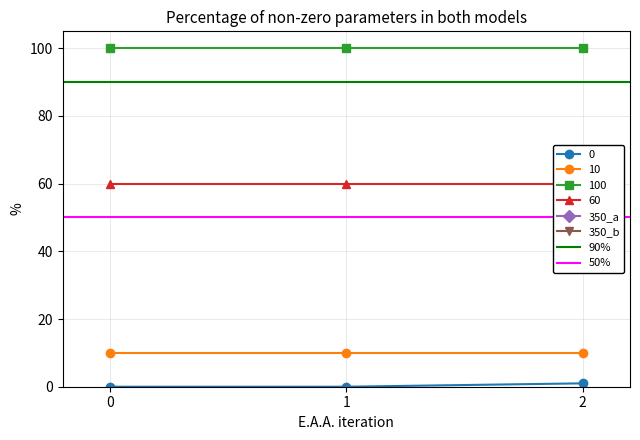

What is the sum of the 100 values at 0 and 1?

200